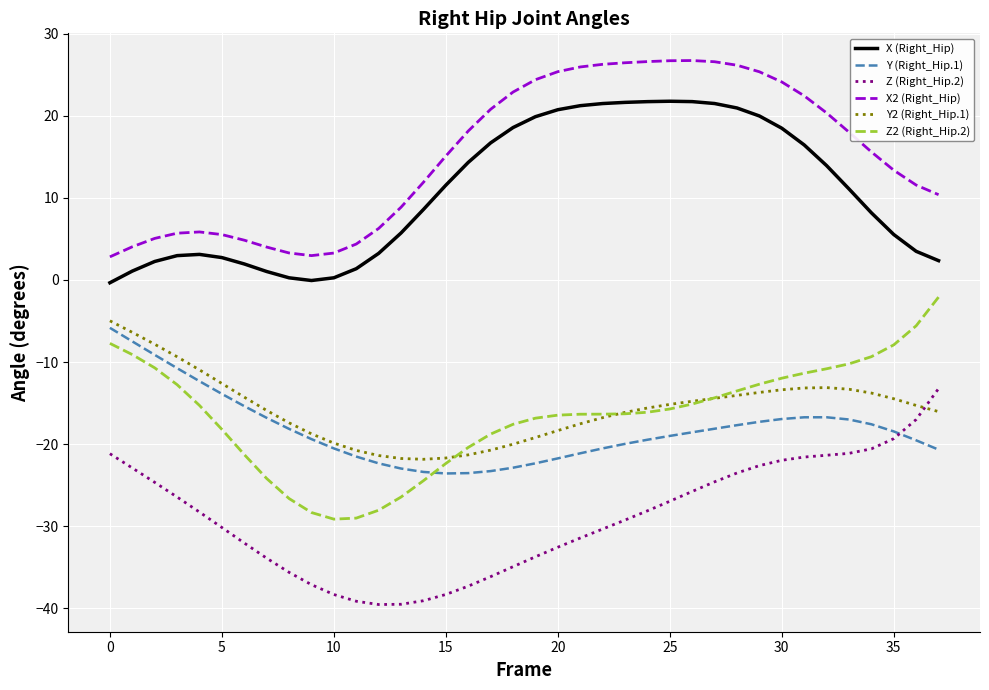

What is the lowest value of the Y2 (Right_Hip.1) series?

-21.8